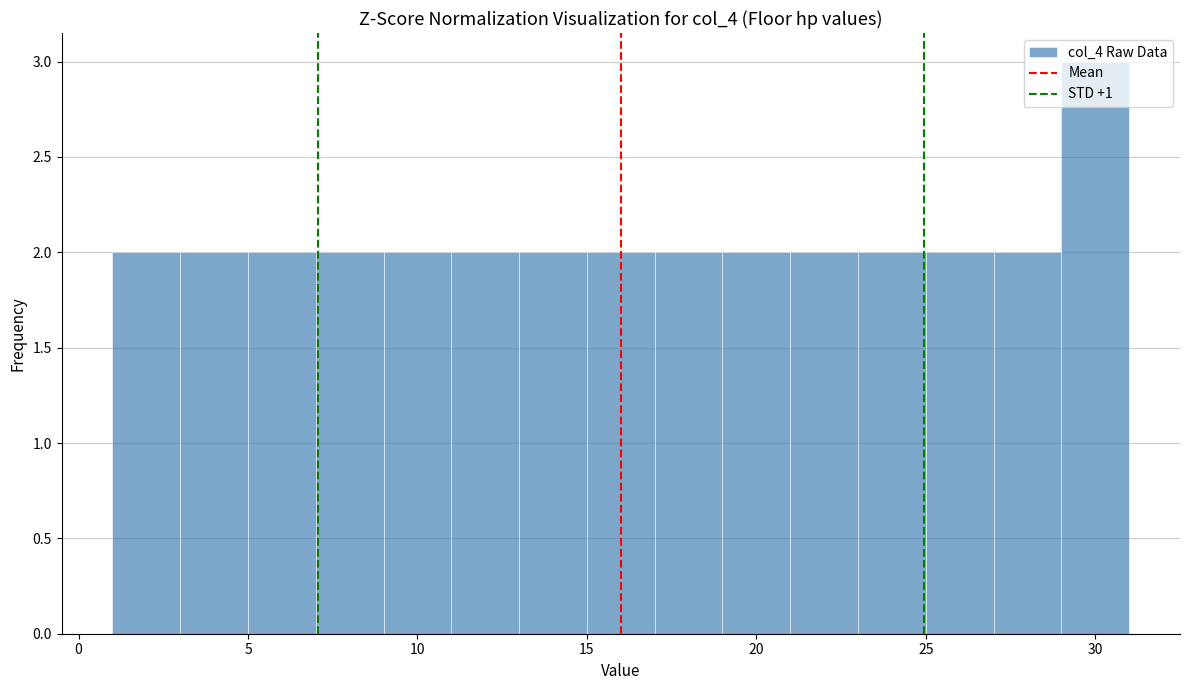

How tall is the bar that spans 13 to 15 on the x-axis? The values are not printed on the chart, so give them approximately, as read against the axis.

2